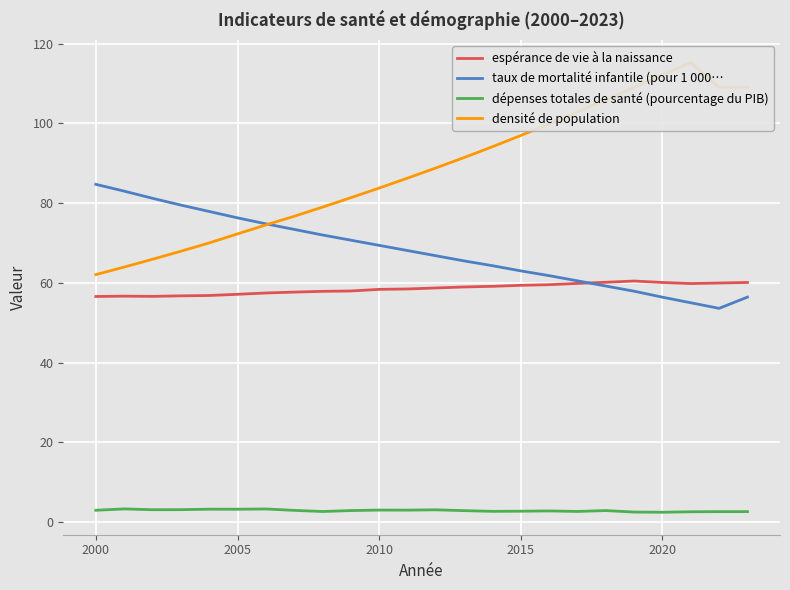

The value of dépenses totales de santé (pourcentage du PIB) at 2005 is 3.2. True or false?

True